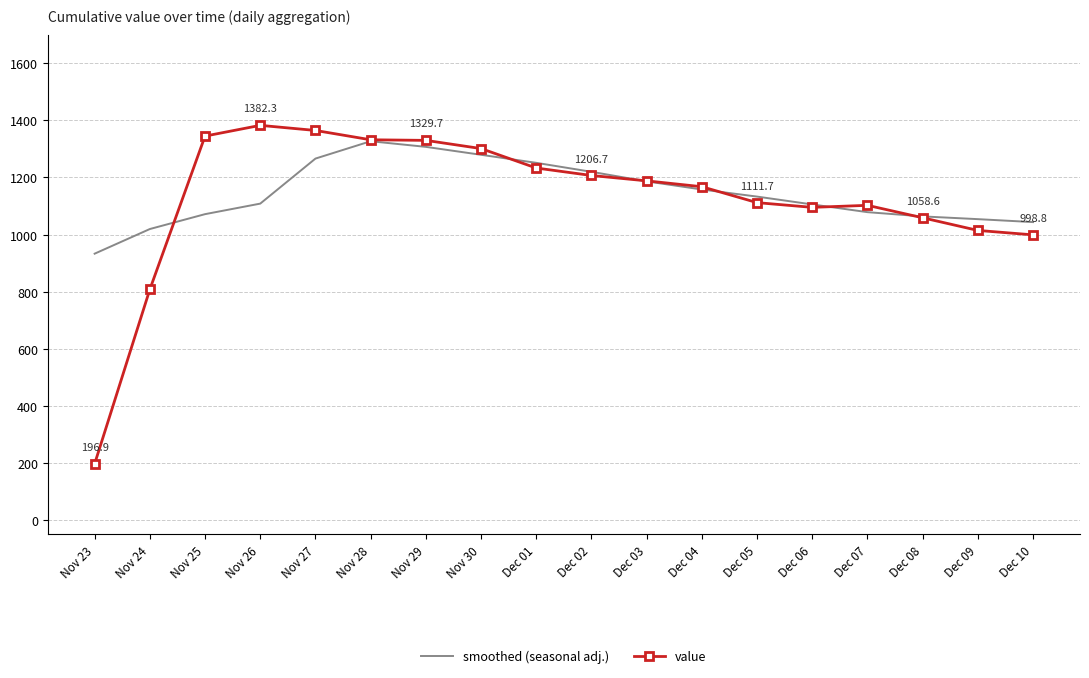

How many distinct data groups are displayed?

2